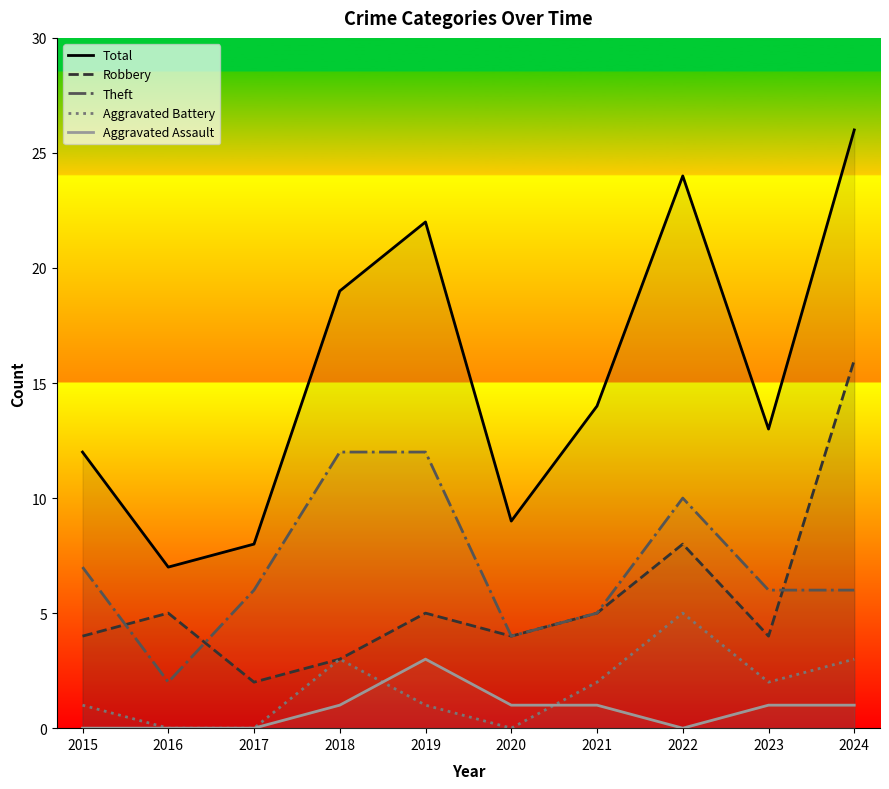

Reading right to left, transcribe all the data shown in this chart.

Total: 2024=26	2023=13	2022=24	2021=14	2020=9	2019=22	2018=19	2017=8	2016=7	2015=12
Robbery: 2024=16	2023=4	2022=8	2021=5	2020=4	2019=5	2018=3	2017=2	2016=5	2015=4
Theft: 2024=6	2023=6	2022=10	2021=5	2020=4	2019=12	2018=12	2017=6	2016=2	2015=7
Aggravated Battery: 2024=3	2023=2	2022=5	2021=2	2020=0	2019=1	2018=3	2017=0	2016=0	2015=1
Aggravated Assault: 2024=1	2023=1	2022=0	2021=1	2020=1	2019=3	2018=1	2017=0	2016=0	2015=0